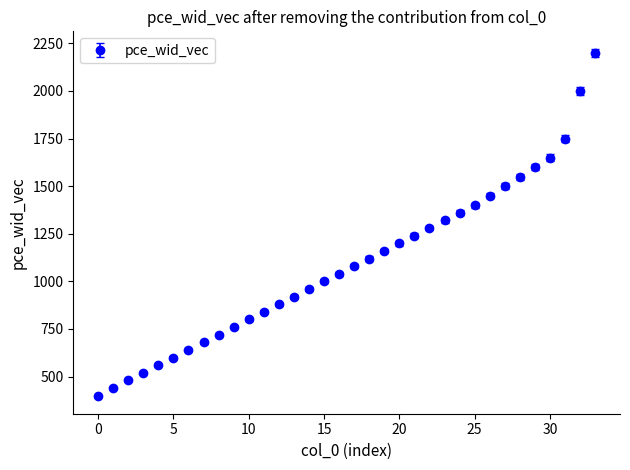

What is the difference between the second highest and minimum values?

1600